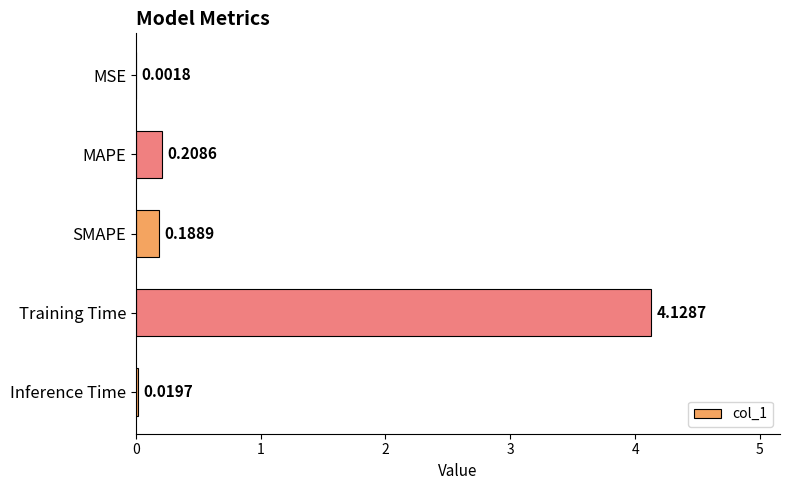

Count the number of categories in the chart.

5